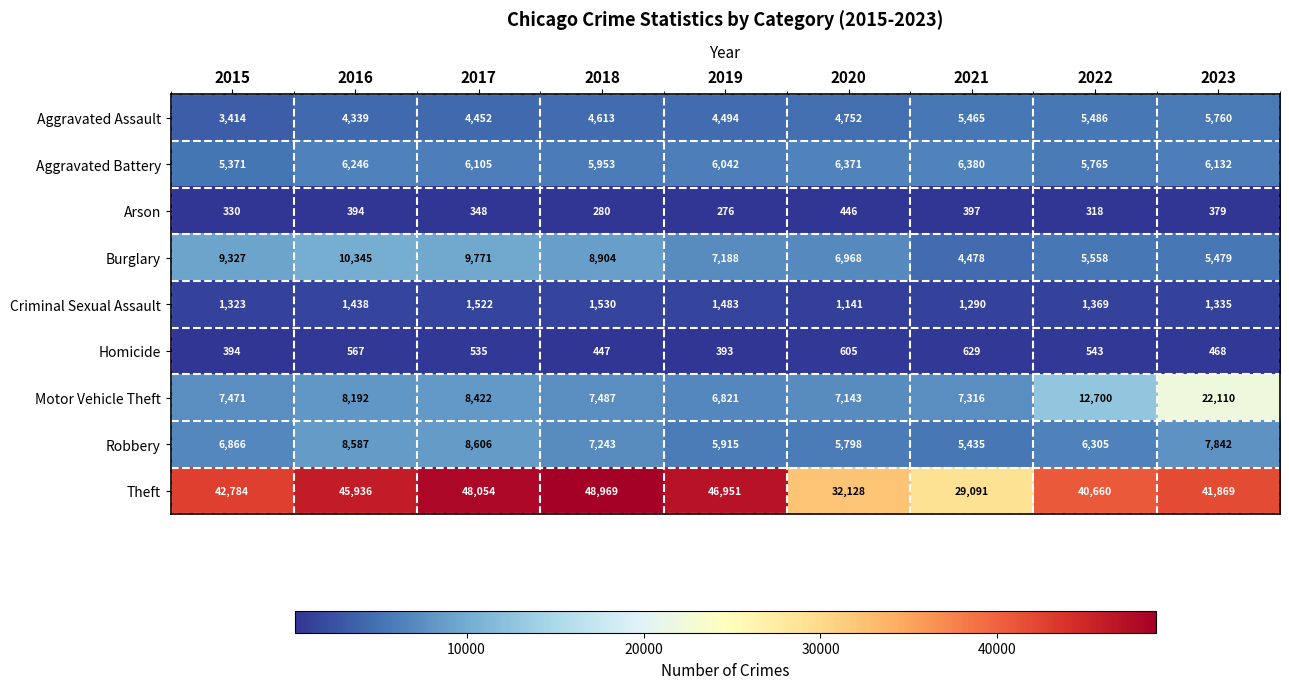

At 2022, list the series in order from smallest to largest.

Arson, Homicide, Criminal Sexual Assault, Aggravated Assault, Burglary, Aggravated Battery, Robbery, Motor Vehicle Theft, Theft